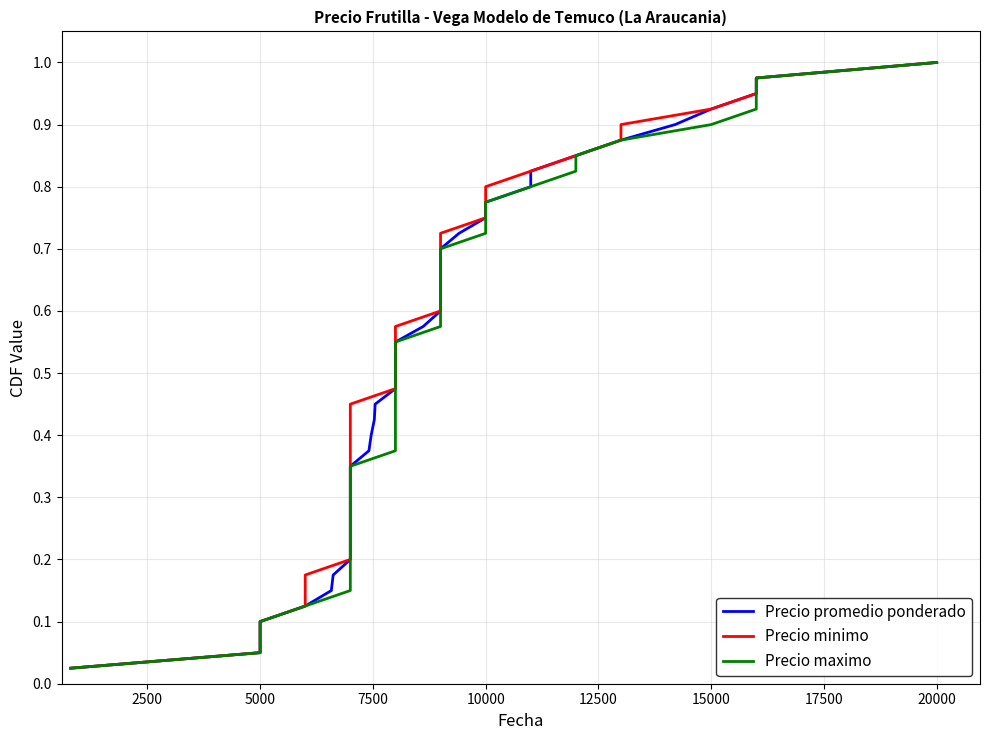

True or false: Precio maximo has more than 1 interior local peaks.

False